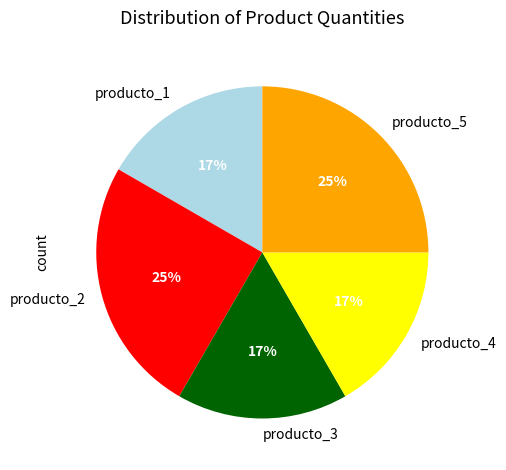

Approximately how many times larger is the value at producto_2 compared to producto_4?

1.5